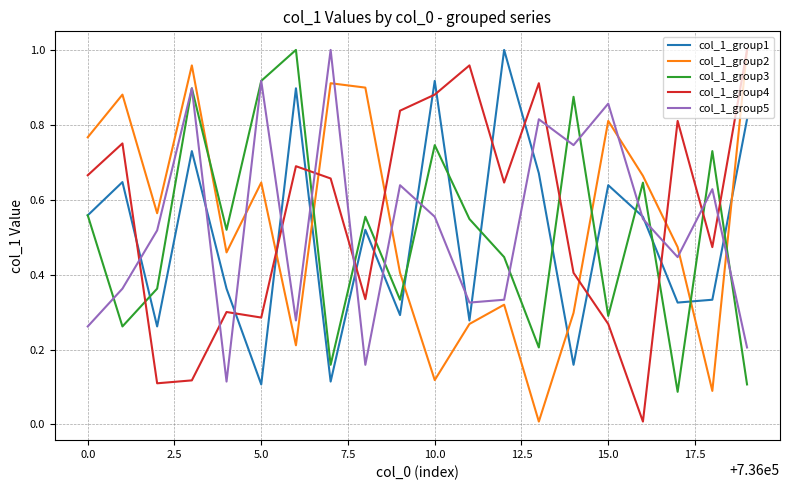

True or false: col_1_group4 and col_1_group1 cross at least once.

True